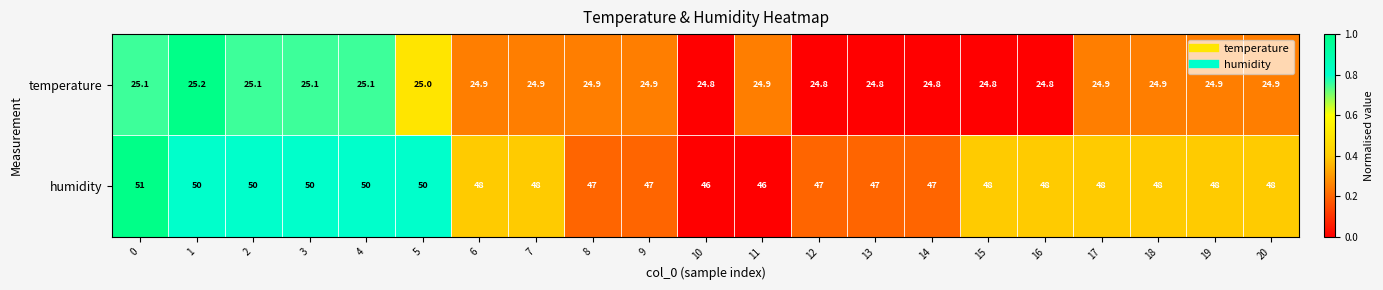

At 6, list the series in order from largest to smallest.

humidity, temperature